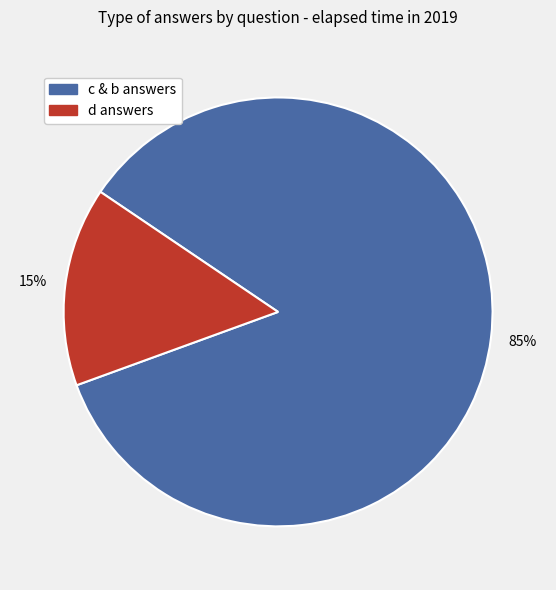

How many slices are in this pie chart?

2